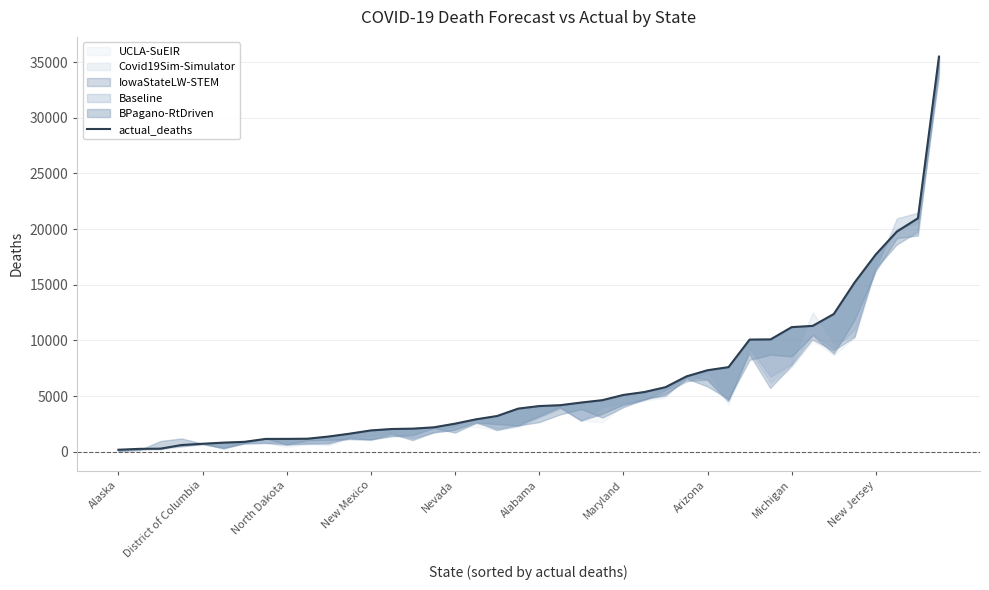

The value at 17 is 2911. True or false?

True